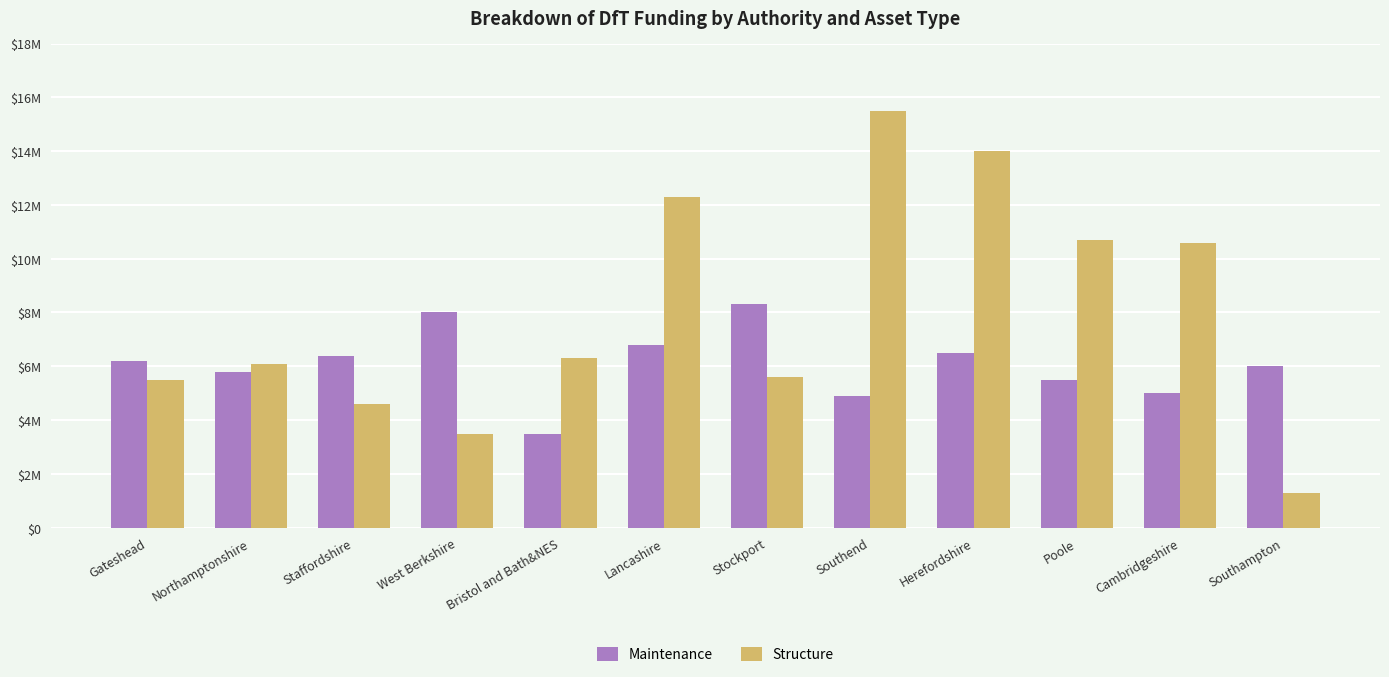

Rank the series by their maximum value, from highest to lowest.

Structure, Maintenance